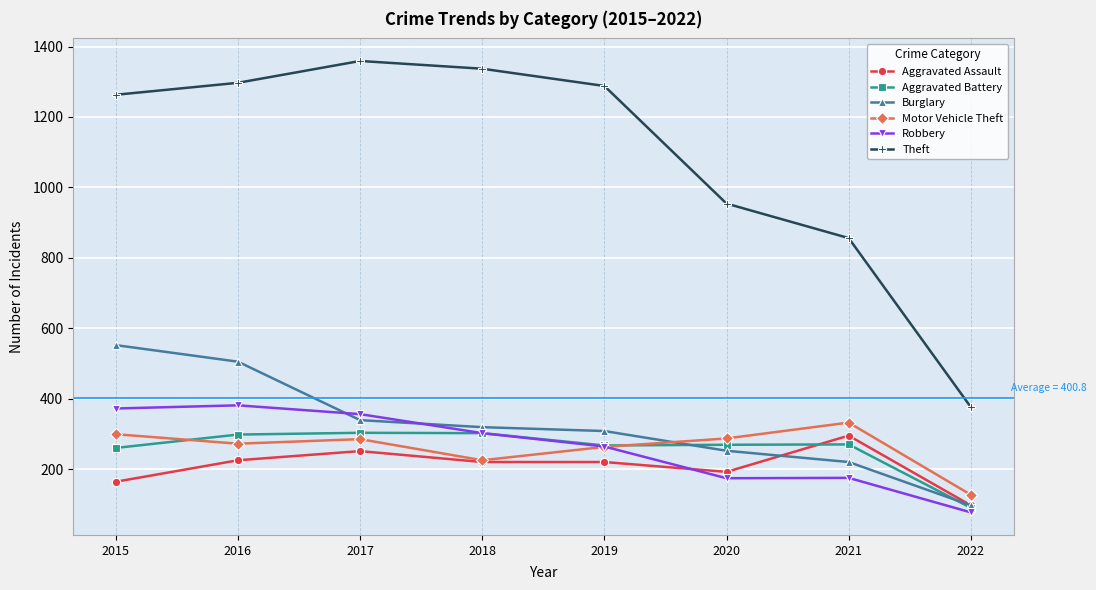

What is the total value across all series at 2020?

2128